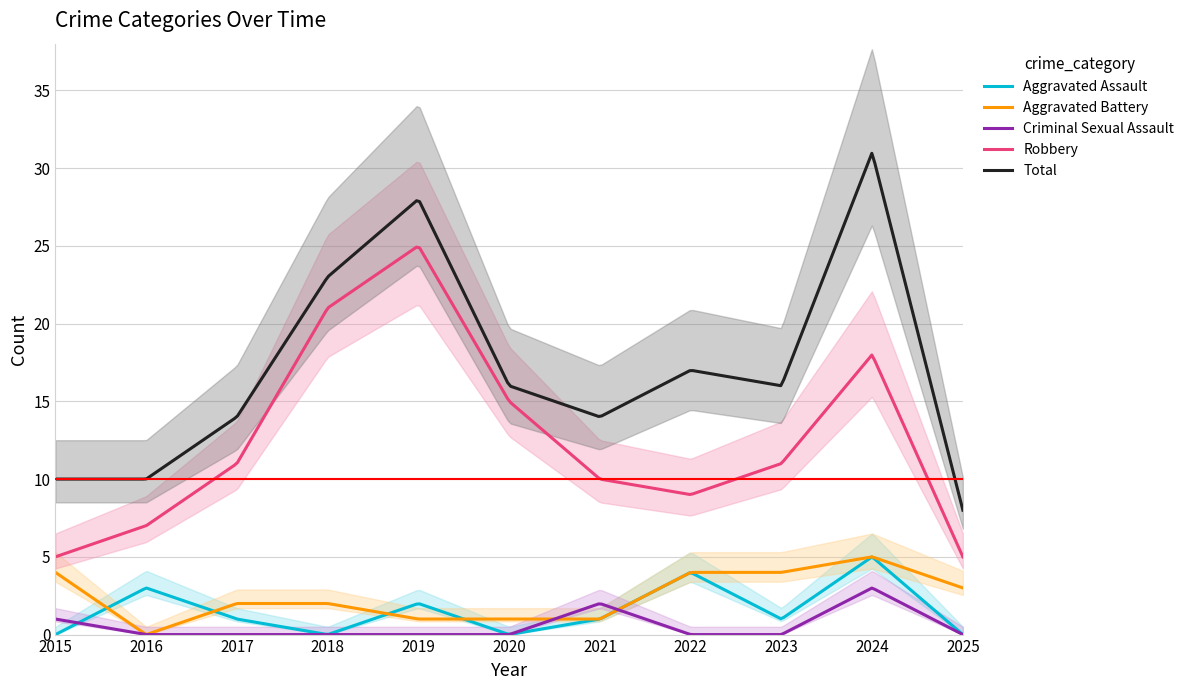

What is the highest value of the Criminal Sexual Assault series?

3.0